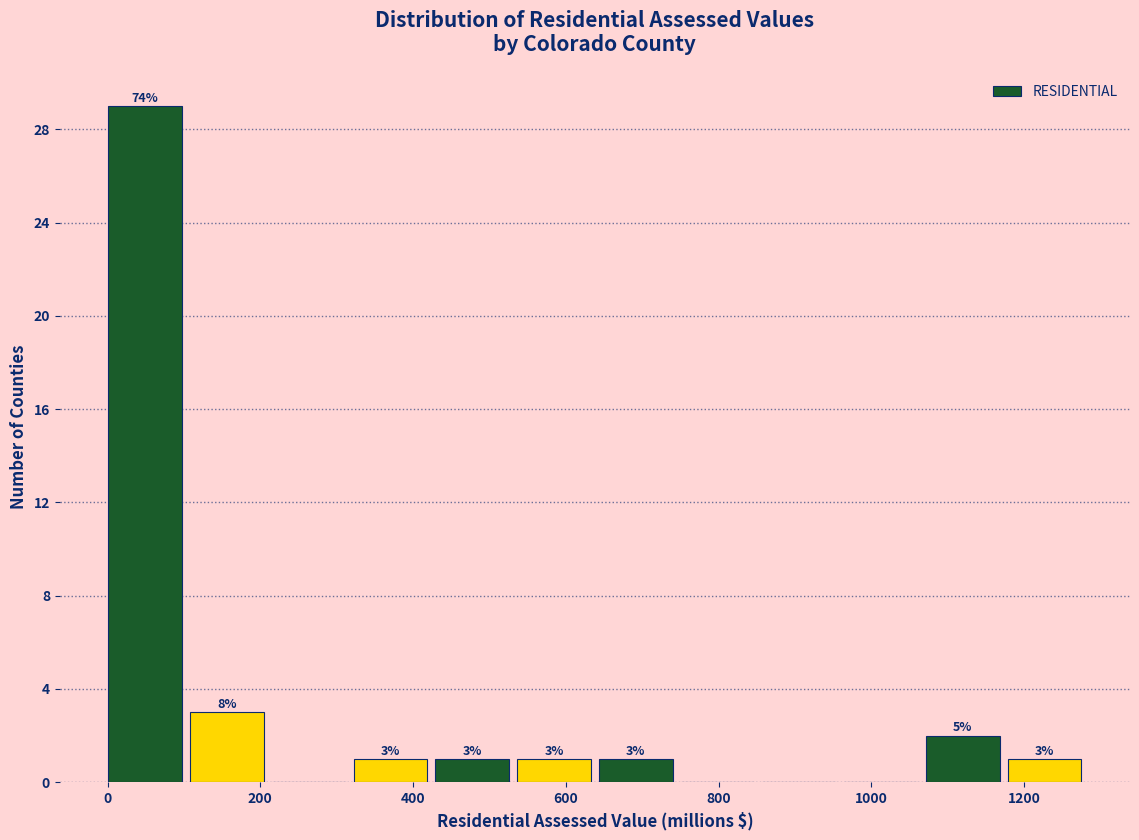

Which range on the x-axis has the tallest bar?

0 to 100